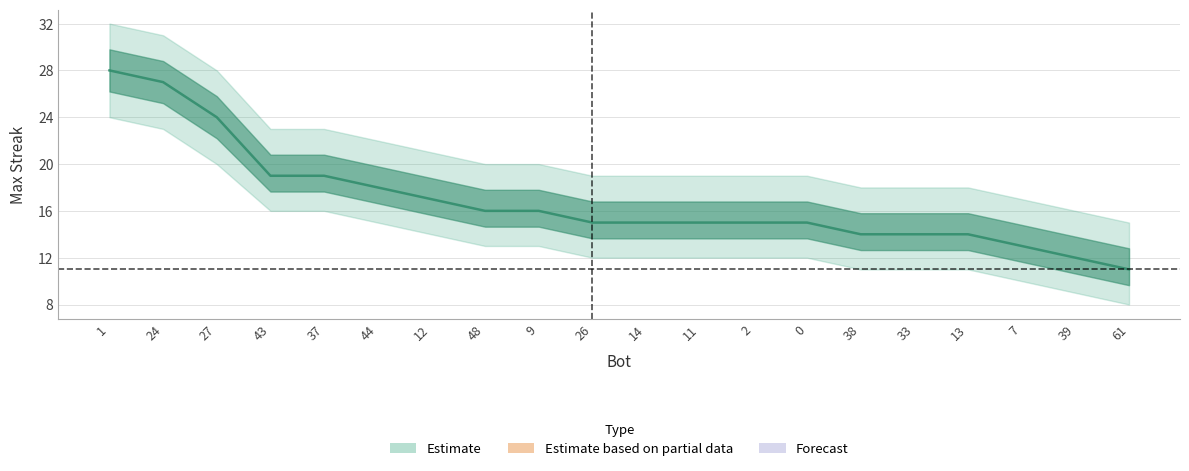

Is it true that maxStreak equals 16 at 9?

True